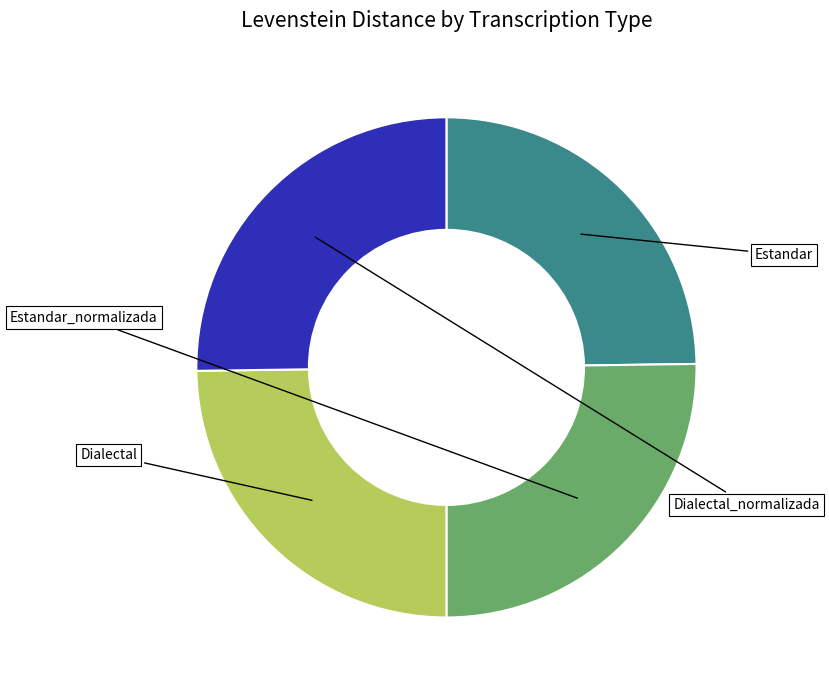

Is there a majority slice in this chart?

No